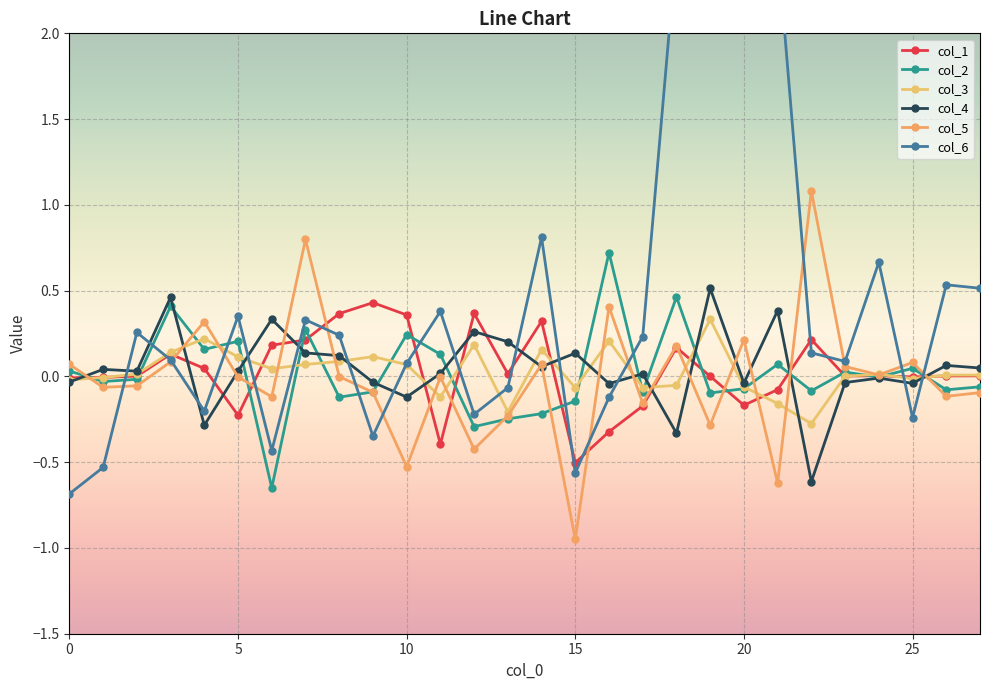

How many values in the col_3 series exceed 0?

17